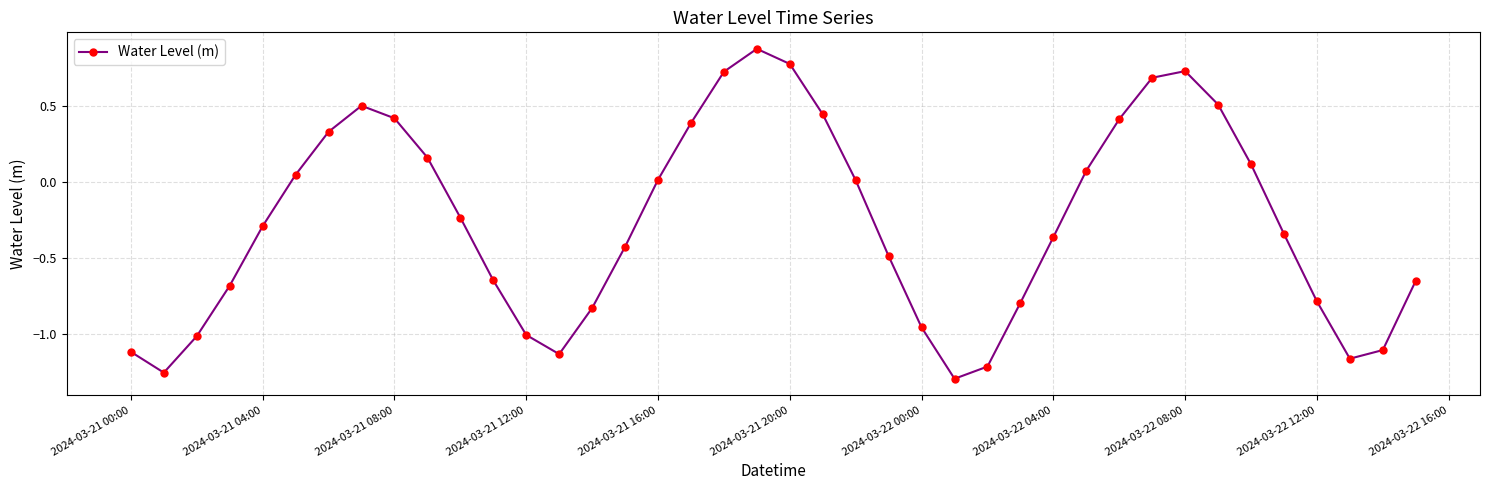

How many interior local valleys (lower than both neighbors) does the data have?

4